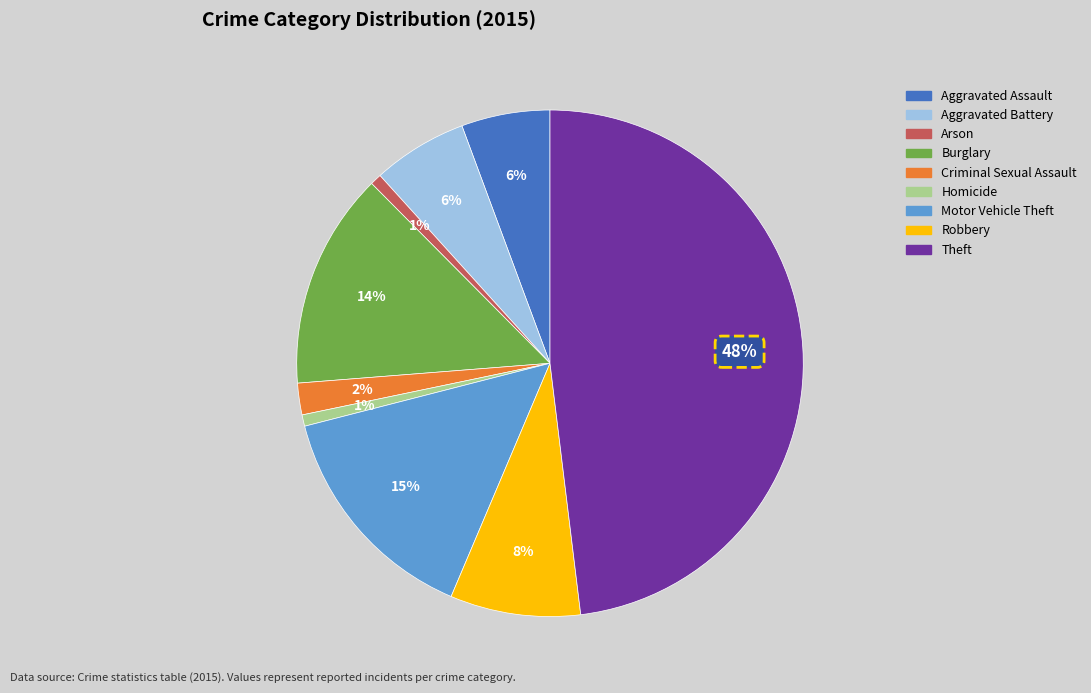

What is the largest slice in the pie chart?

Theft